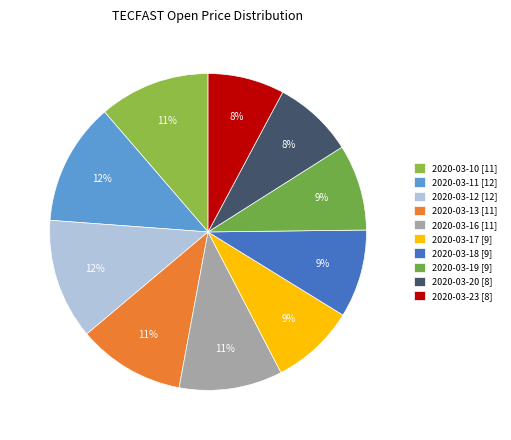

Is it true that 2020-03-16 is 11% of the pie?

True